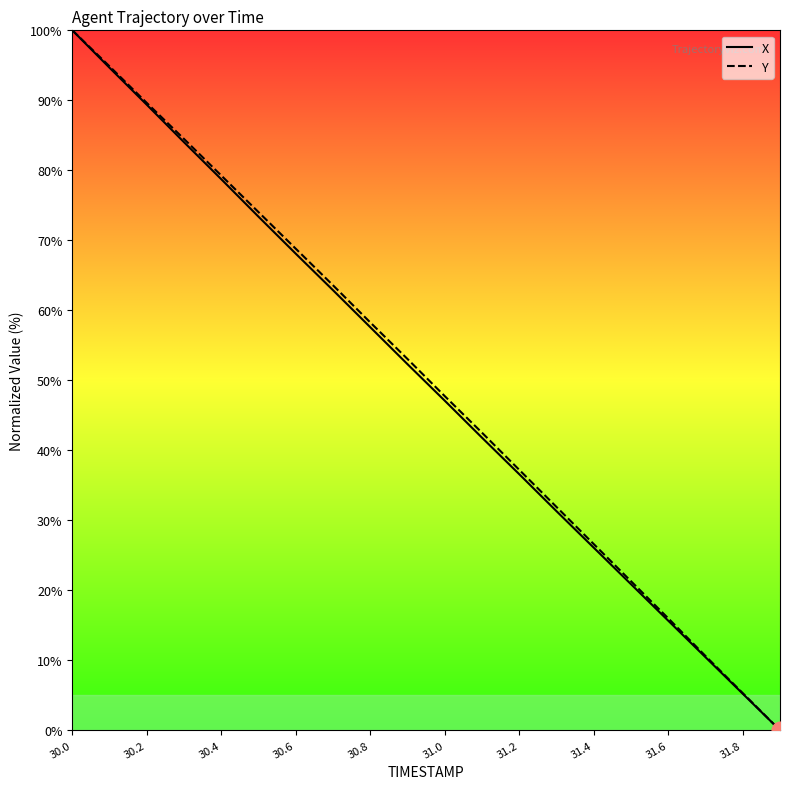

What is the maximum value for X?

100.0